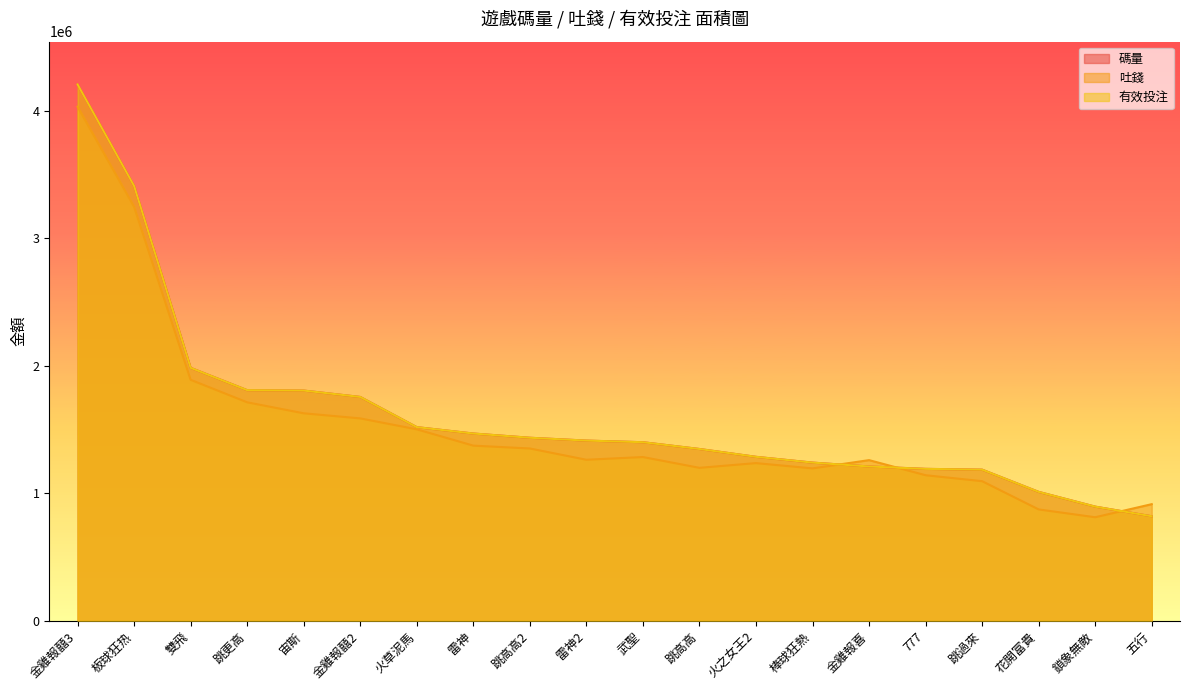

At which category is the sum across all series the highest?

金雞報囍3